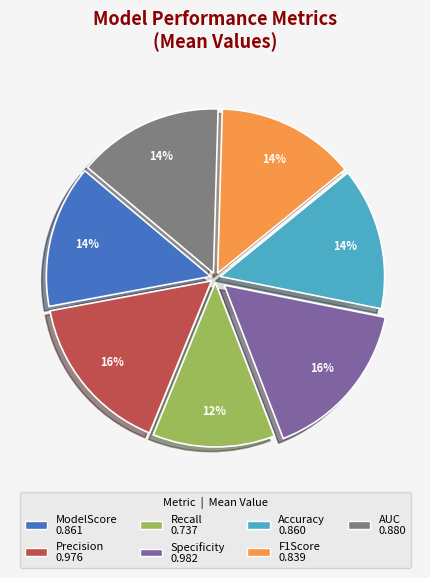

The AUC slice represents 14% of the pie. True or false?

True